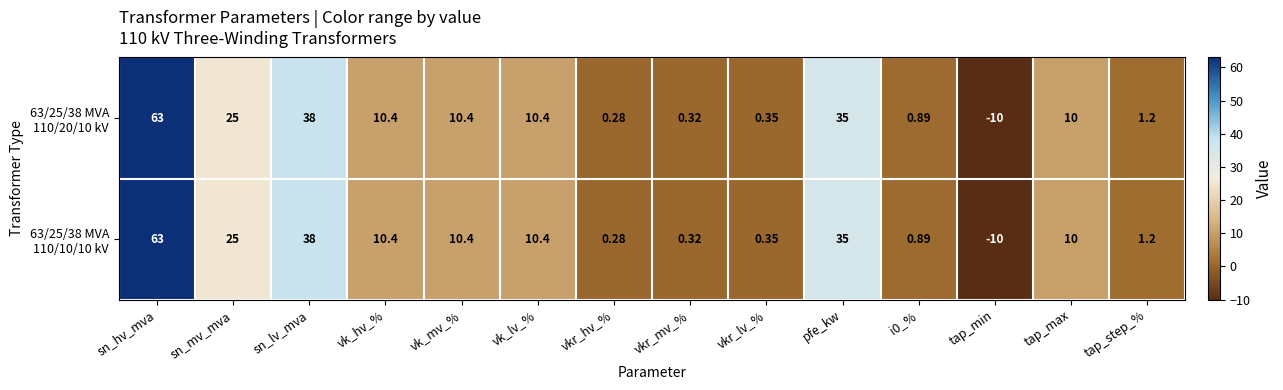

At which category is the sum across all series the highest?

sn_hv_mva